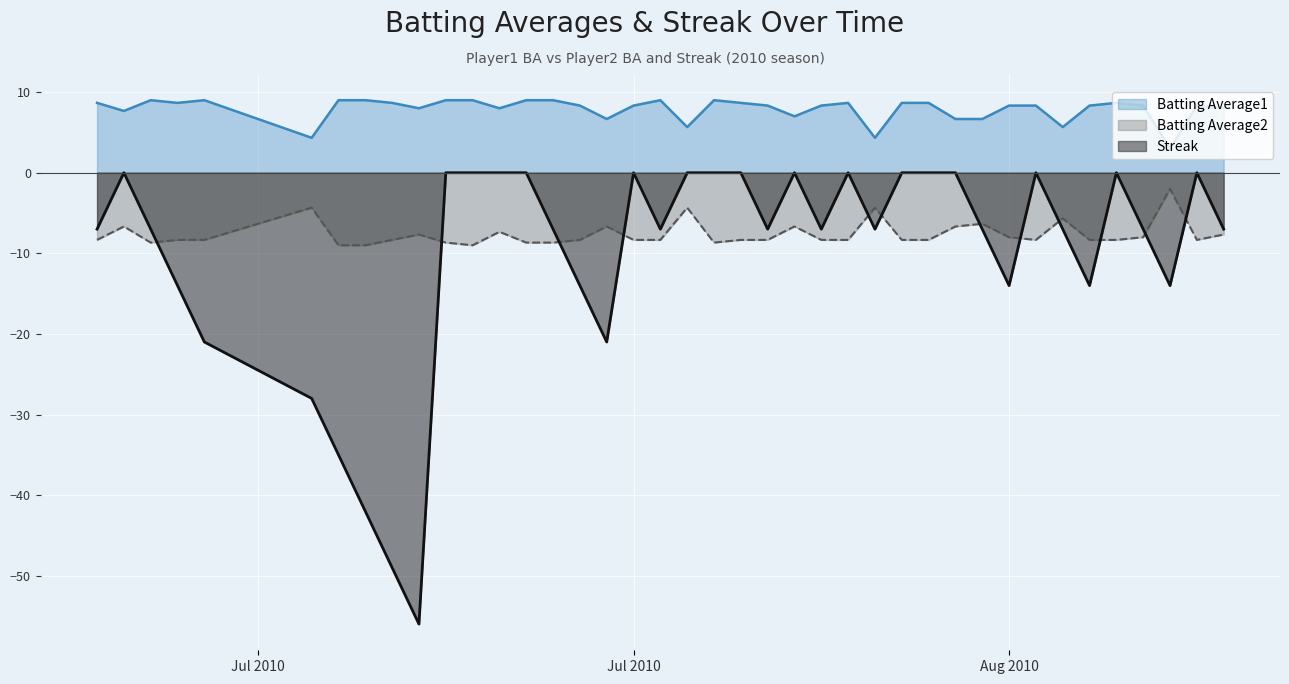

In Streak, how many points are higher than both neighbors (excluding endpoints)?

7